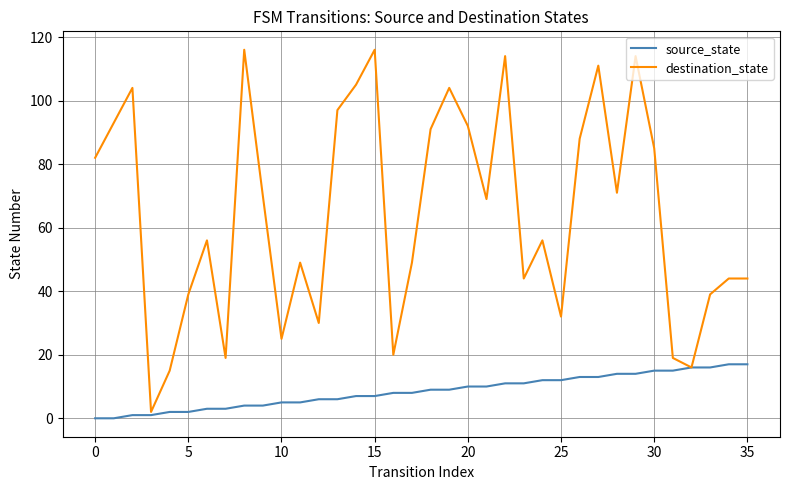

What is the maximum value for destination_state?

116